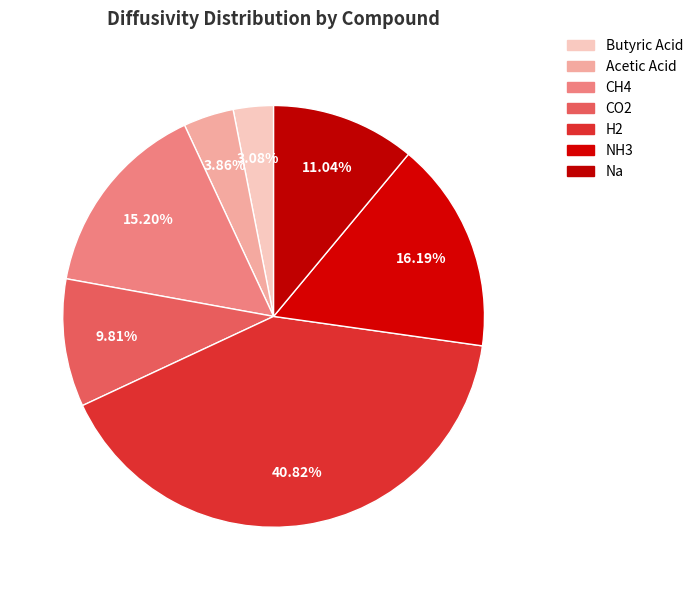

What percentage is the Acetic Acid slice, to the nearest percent?

4%